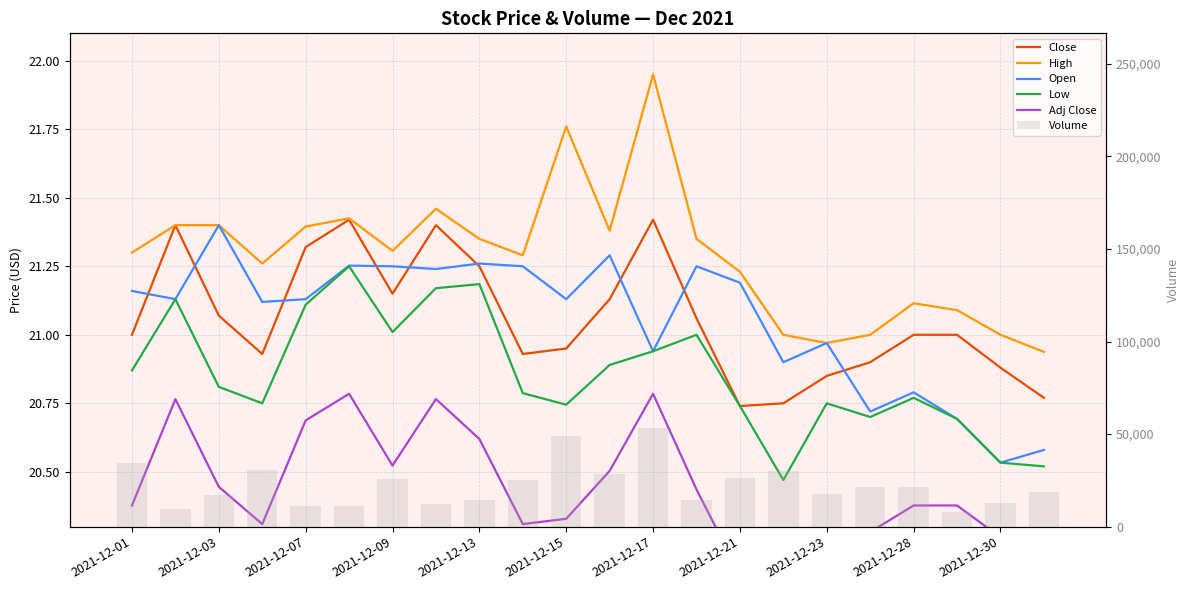

How many data points in Open are less than 21?

8